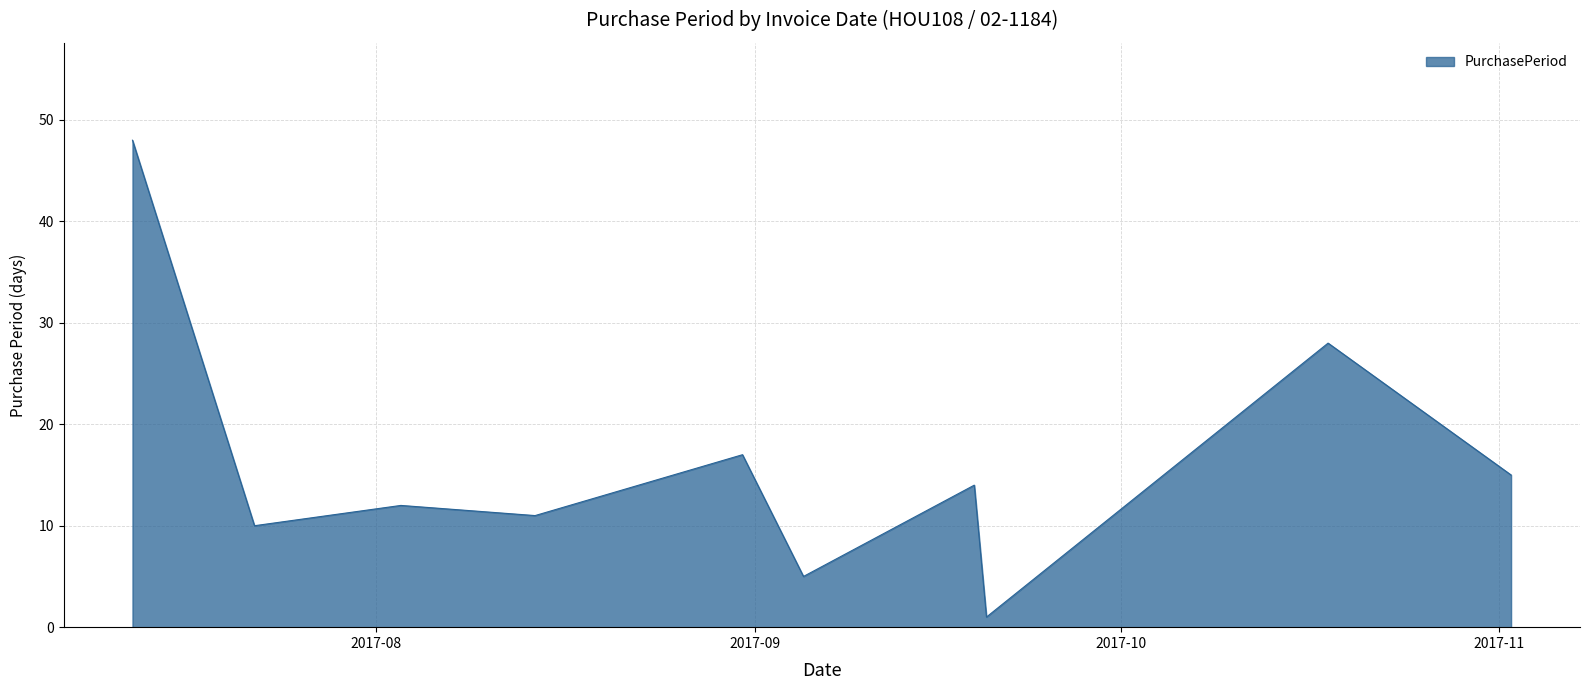

True or false: there are more than 0 points higher than both neighbors.

True